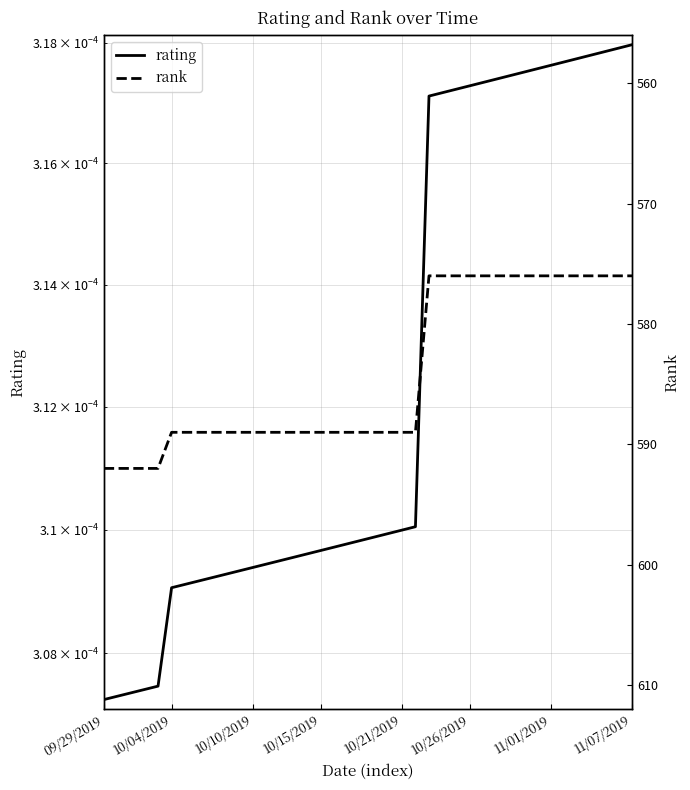

True or false: rating has a value of 0.0 at 21.

True